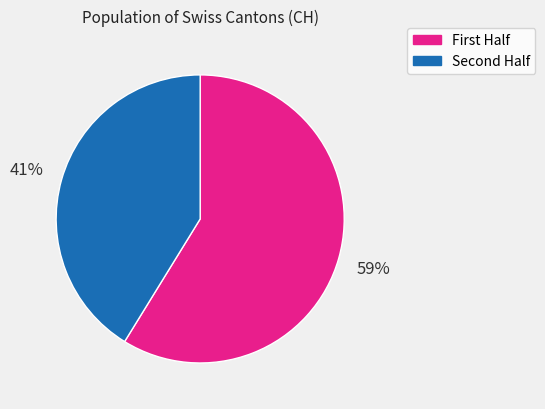

Does any single category account for the majority?

Yes